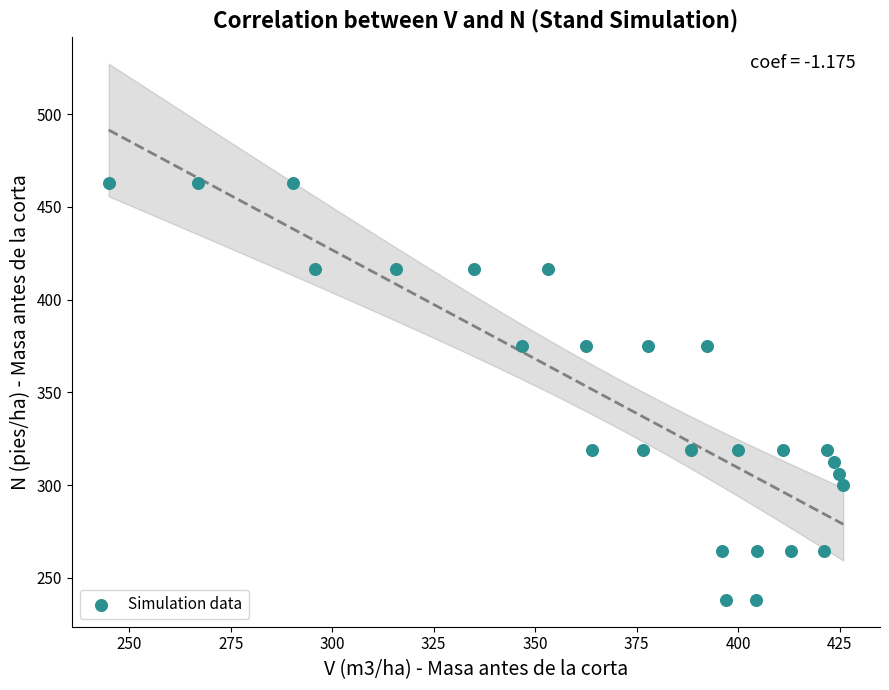

How many data points are displayed?

26